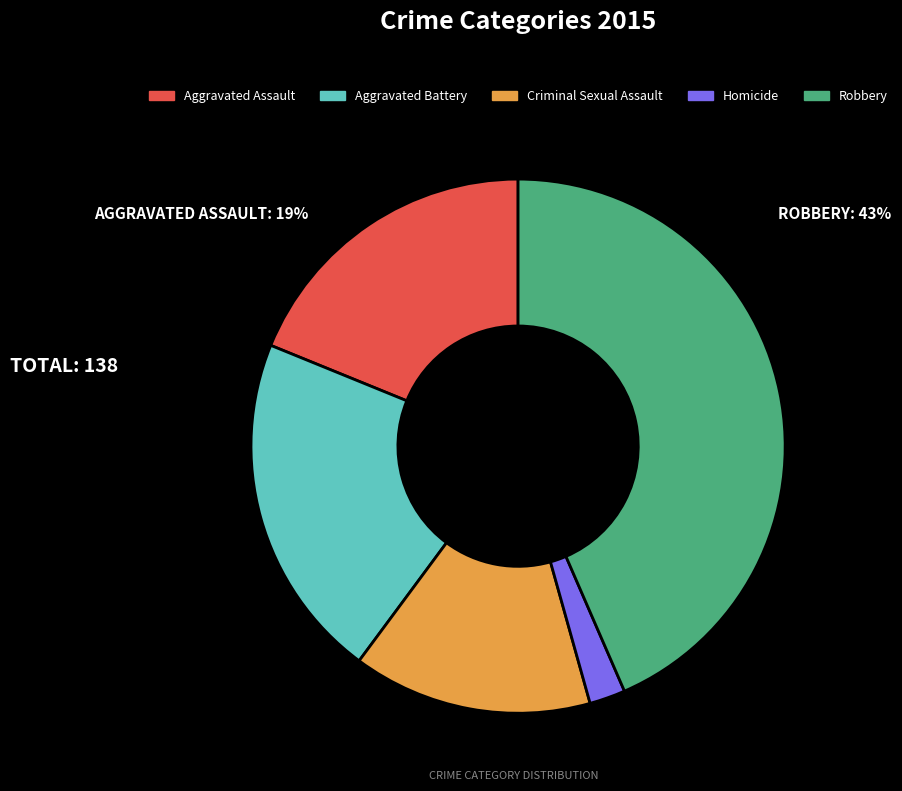

Which slice is the largest?

Robbery